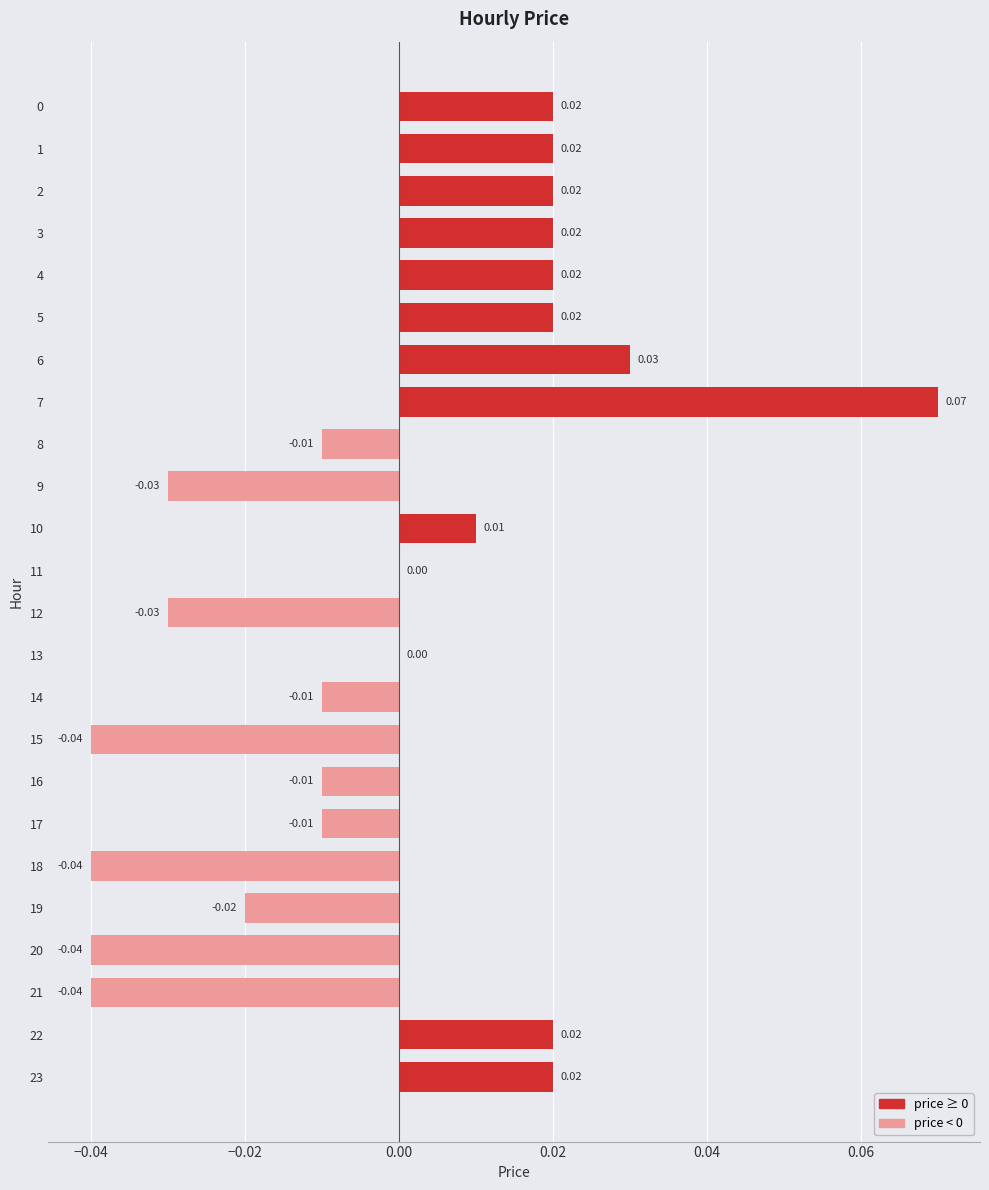

Between 10 and 13, which is larger?

10